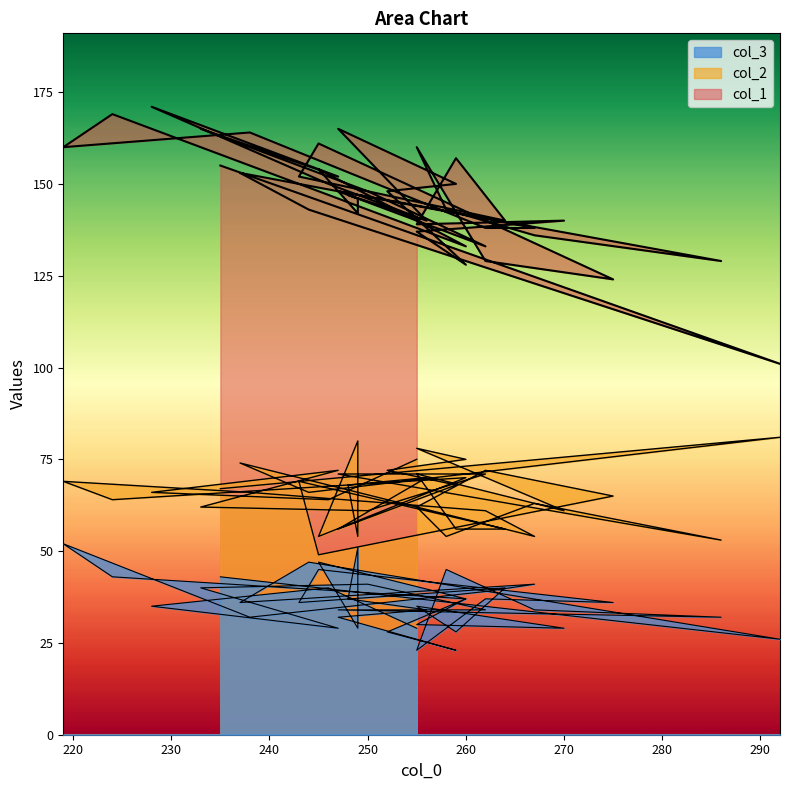

What is the approximate value of col_1 at 259?

157